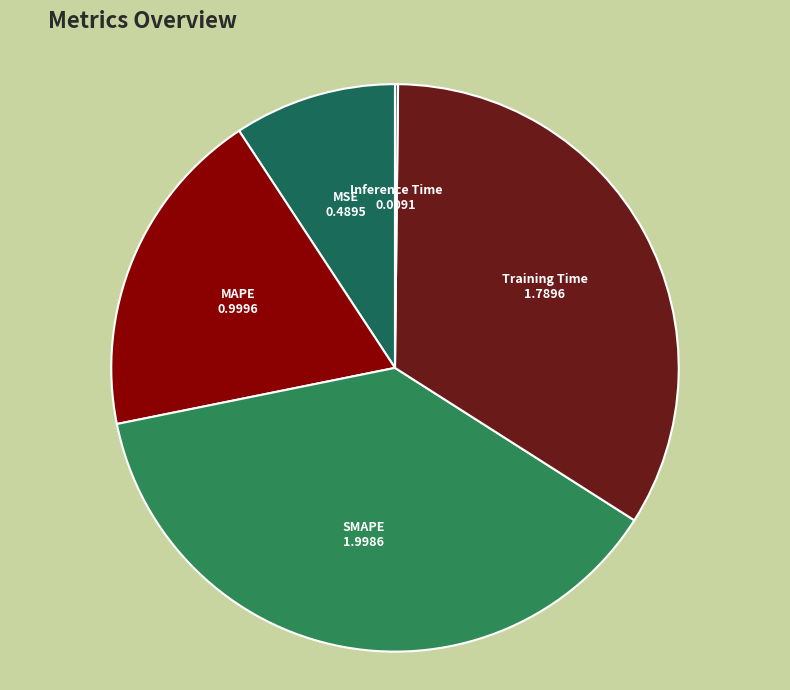

Is there any slice that represents more than half of the pie?

No